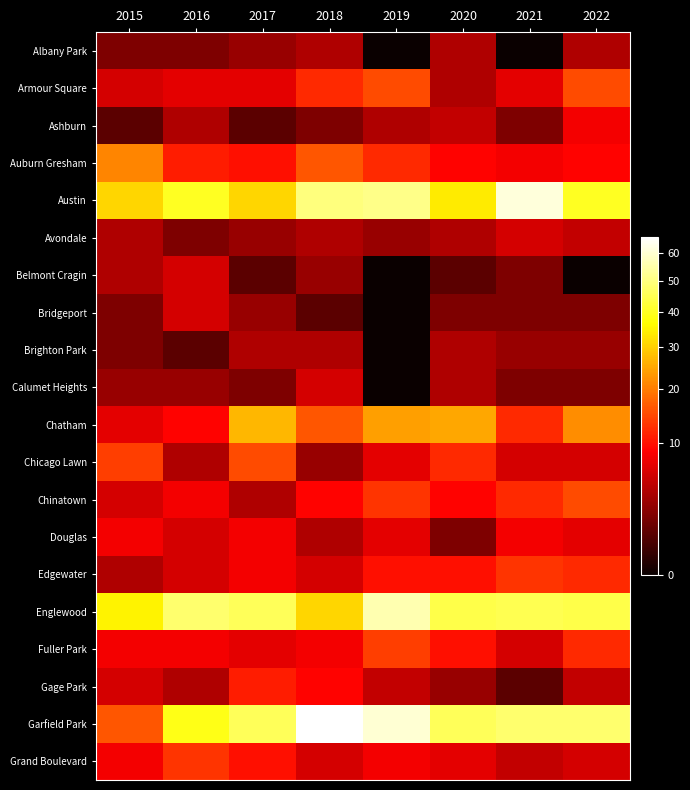

Between 2020 and 2015, which is larger?

2020